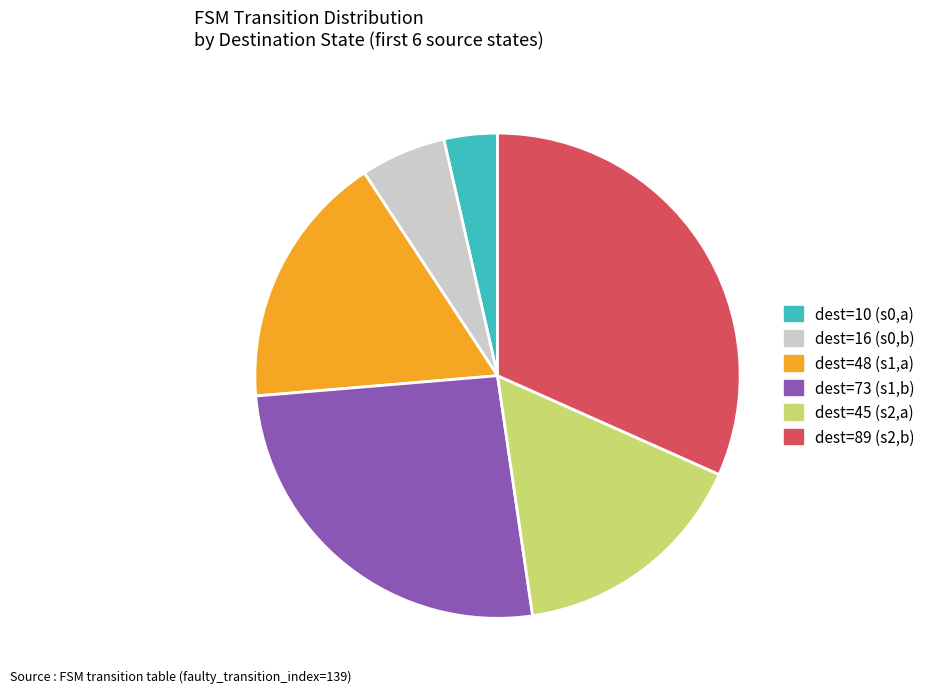

Which slice is the largest?

dest=89 (s2,b)